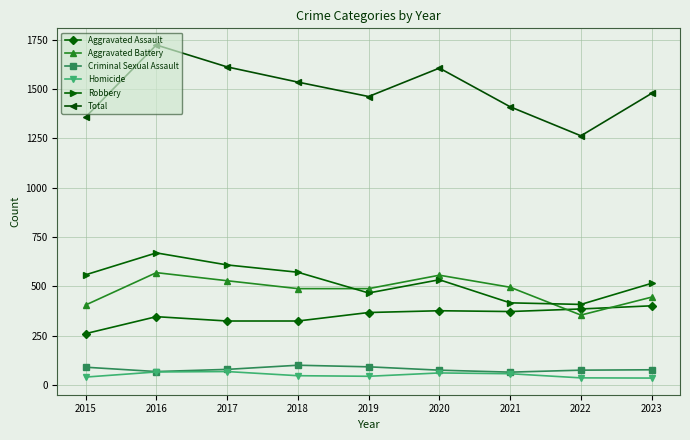

Which series has the widest spread of values?

Total